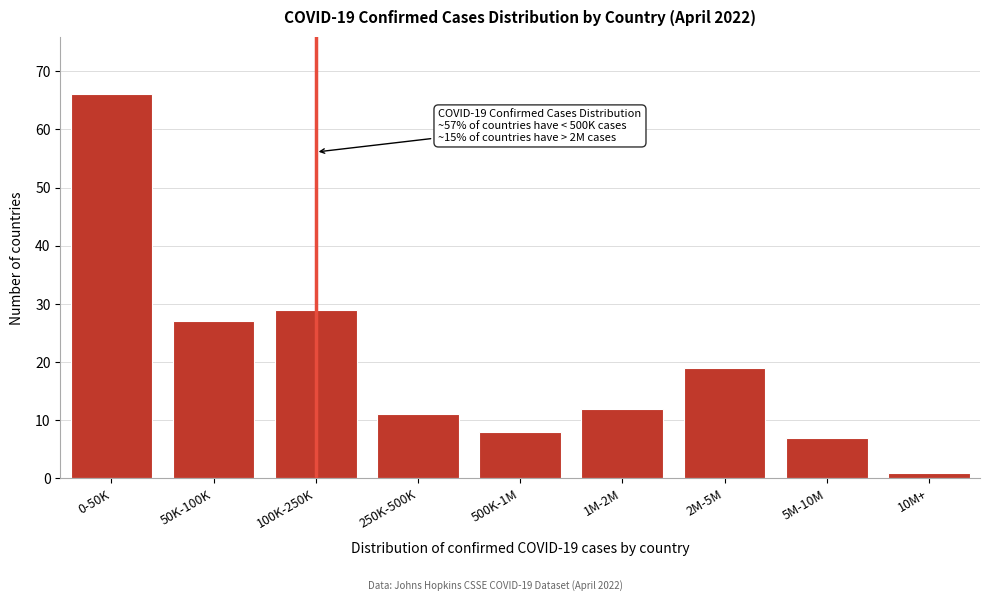

Reading left to right, extract all data points from this chart.

0-50K=66	50K-100K=27	100K-250K=29	250K-500K=11	500K-1M=8	1M-2M=12	2M-5M=19	5M-10M=7	10M+=1